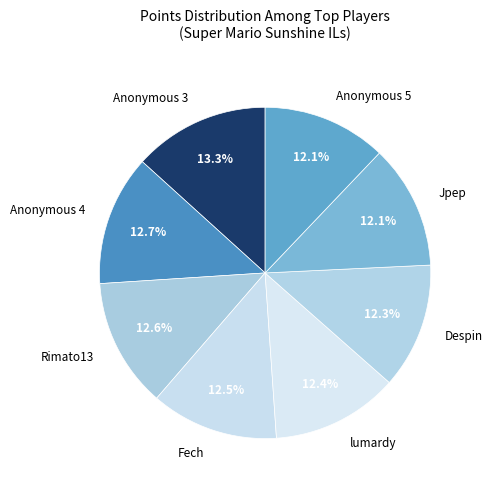

What percentage is NOT represented by Anonymous 5?

87.9%